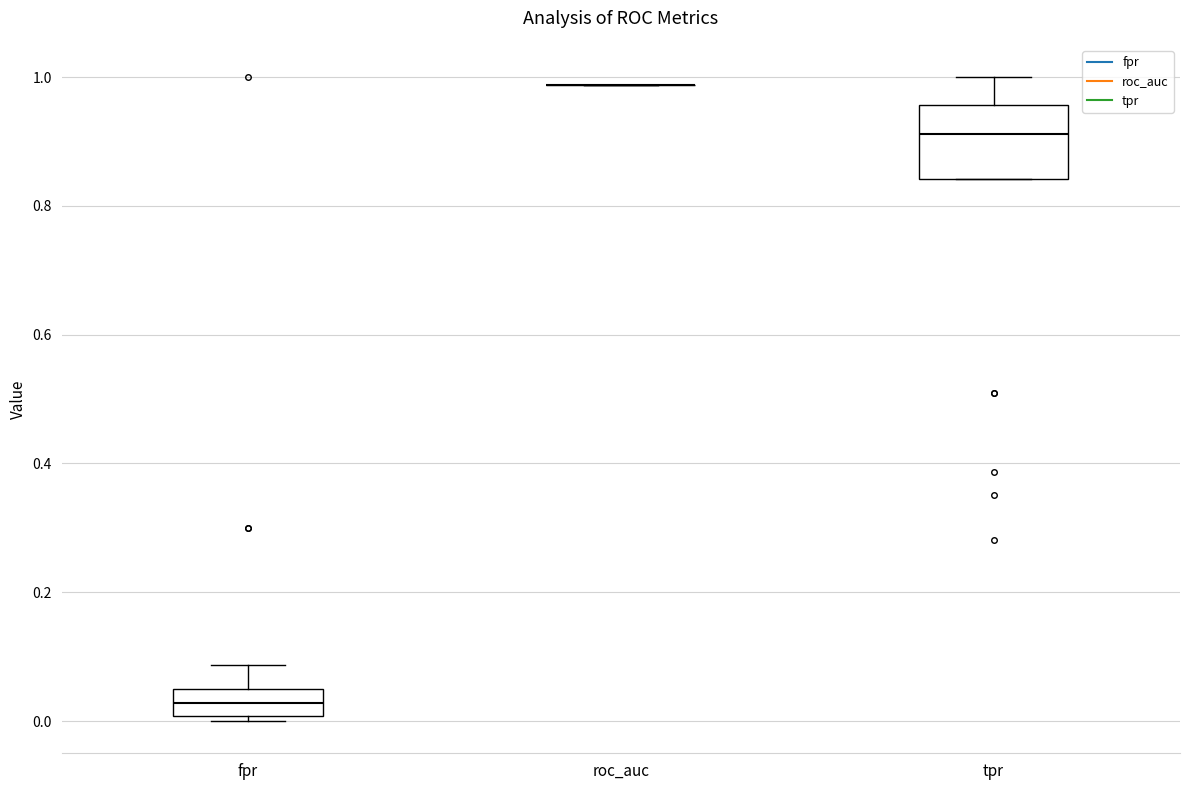

Reading left to right, transcribe this box plot: for each box, give where its median line is, the range the box spans, and where its two whiskers end, as read against the y-axis. The values are not printed on the chart, so give them approximately, as read against the axis.

fpr: median 0.02, box 0.00 to 0.04, whiskers 0.00 (just below the box's lower edge) to 0.08
roc_auc: box collapsed to a line at 0.98, whiskers 0.98 to 0.98
tpr: median 0.92, box 0.84 to 0.96, whiskers 0.84 to 1.00